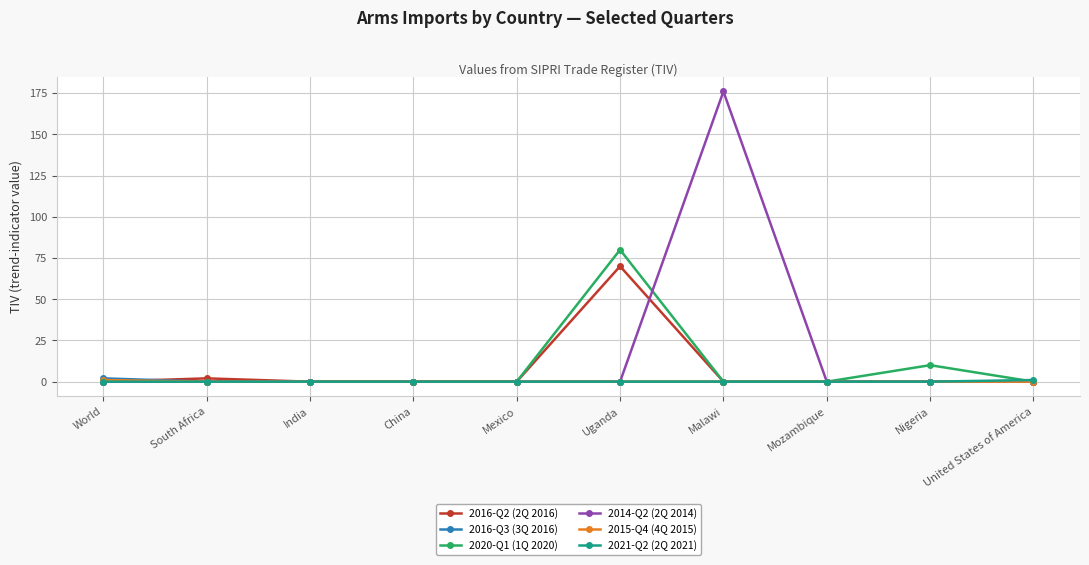

What is the sum of all 2014-Q2 (2Q 2014) values?

176